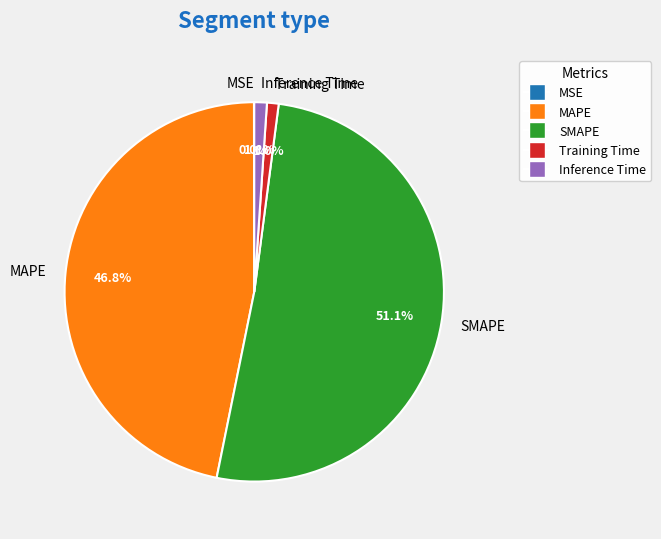

To the nearest percent, what is the average slice percentage?

20%